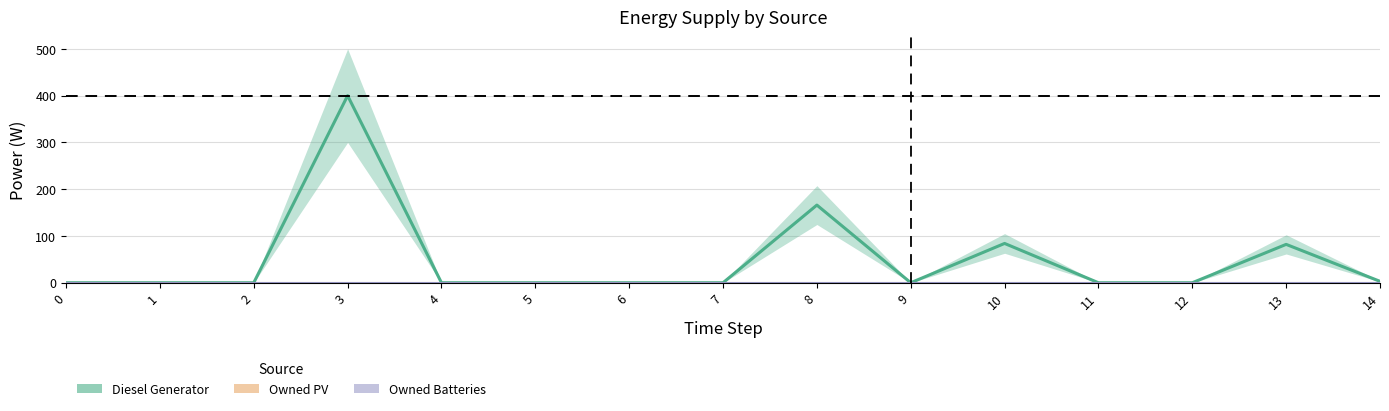

Is it true that Diesel Generator equals 0 at 12?

True